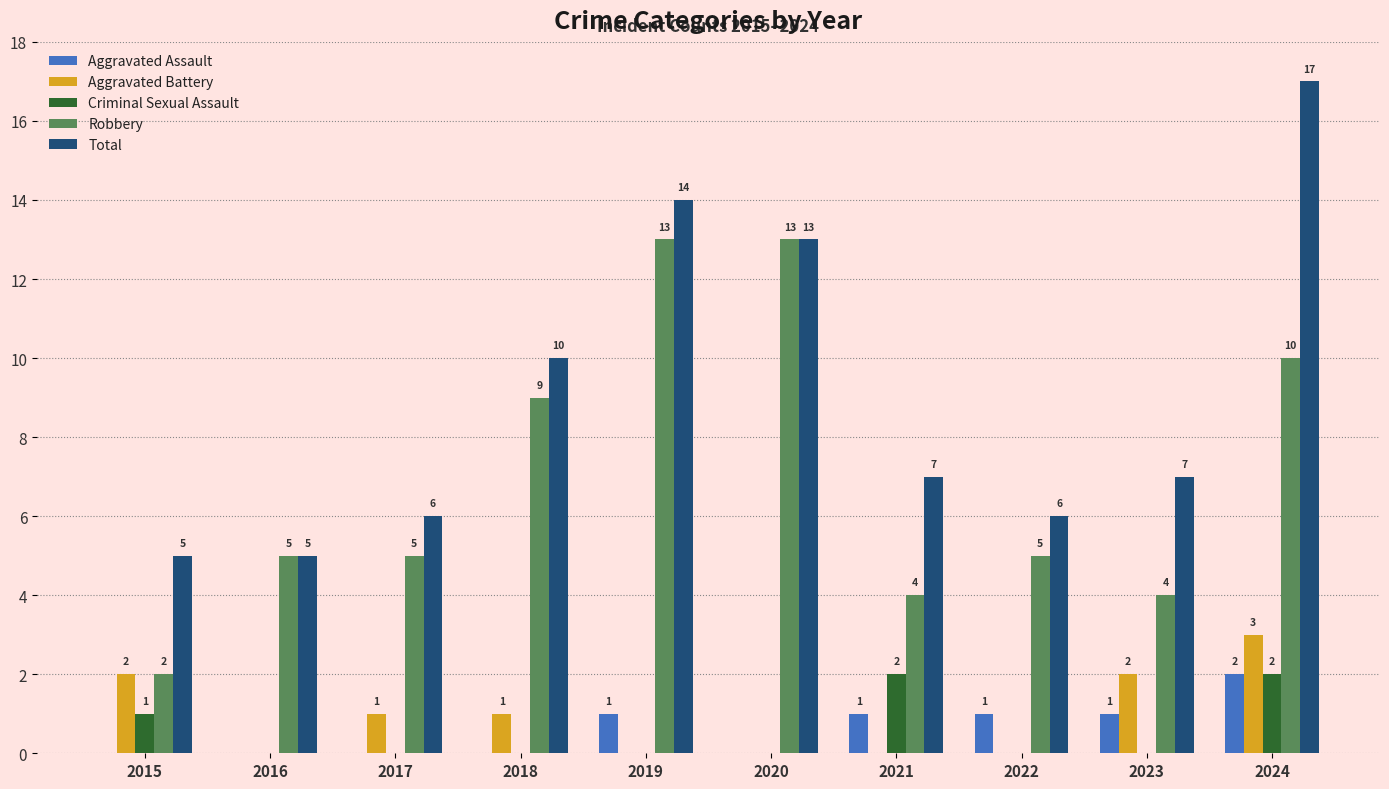

What is the sum of all Robbery values?

70